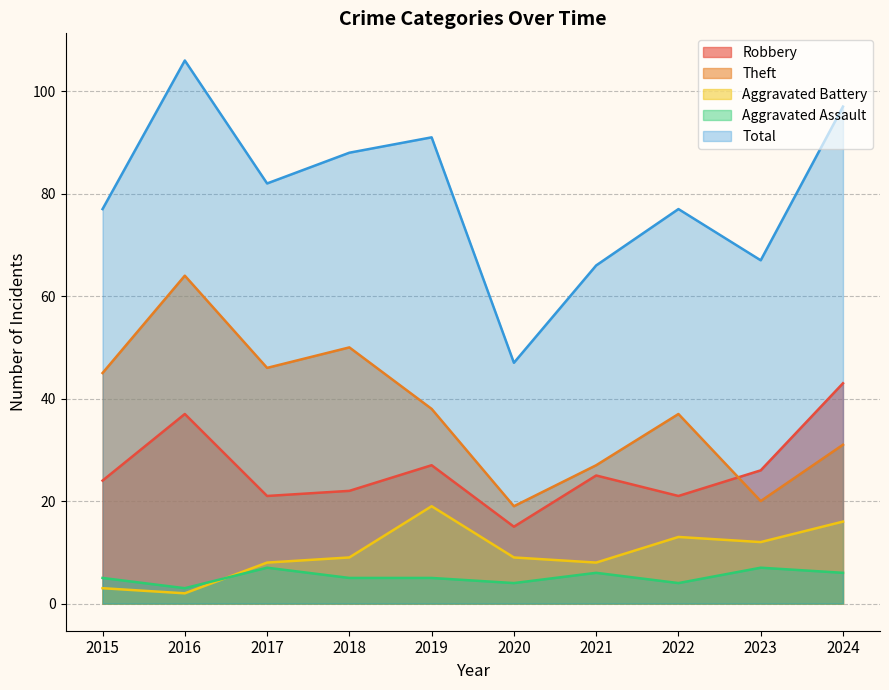

True or false: Robbery and Aggravated Battery intersect in this chart.

False